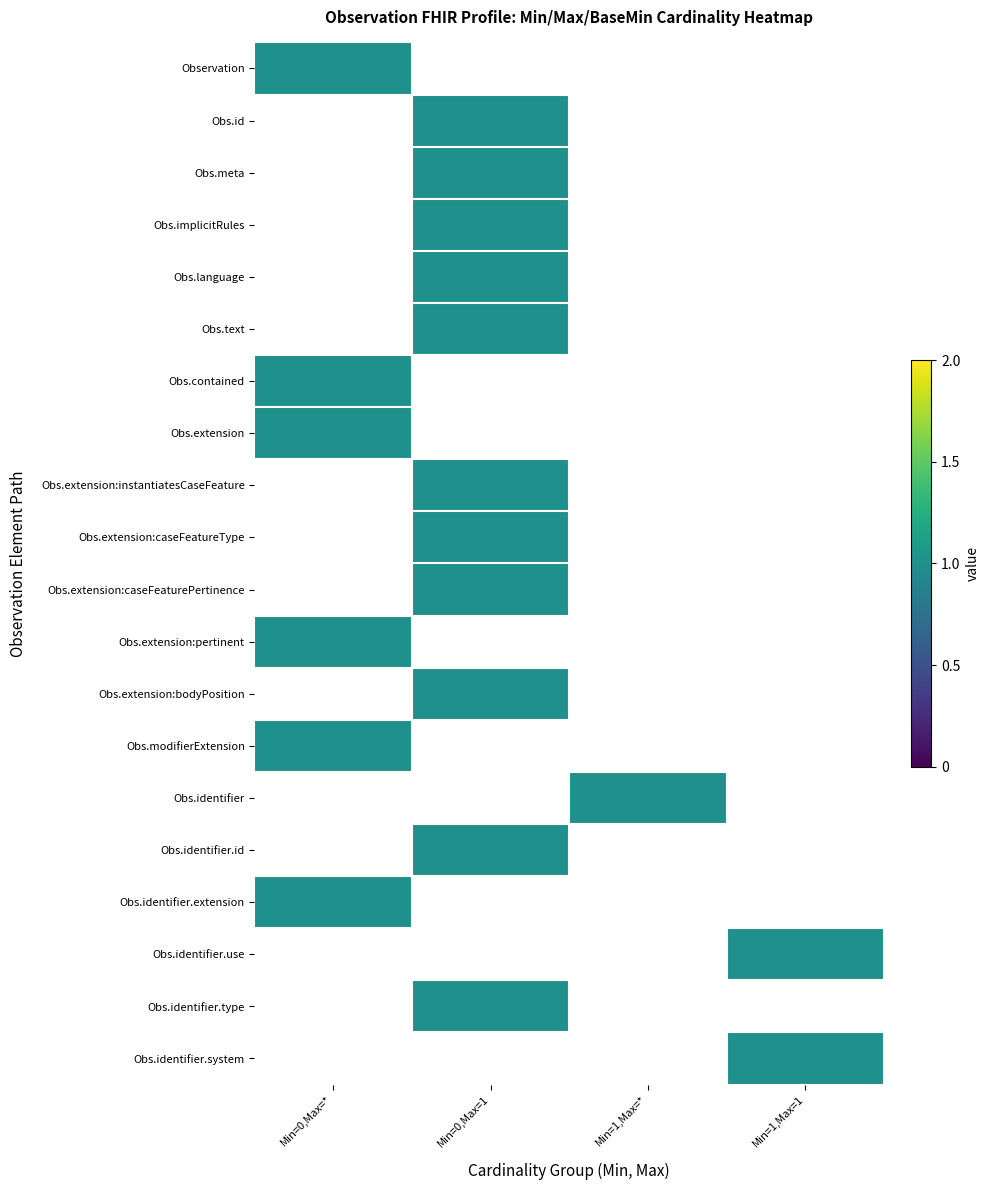

True or false: Observation.id has a value of 0 at Observation.implicitRules.

True